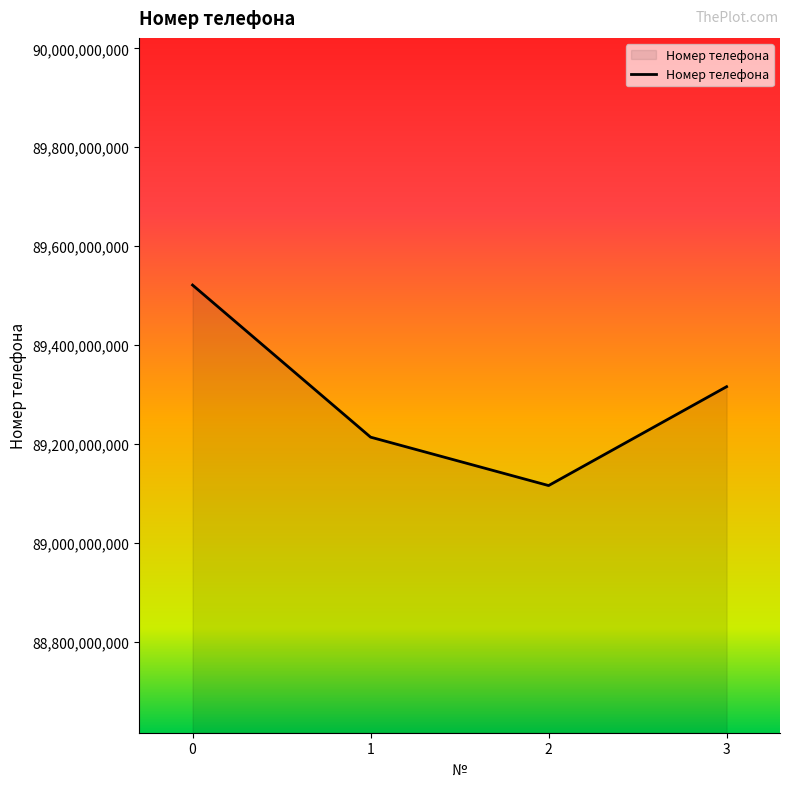

Rank the categories by value from lowest to highest.

2, 1, 3, 0